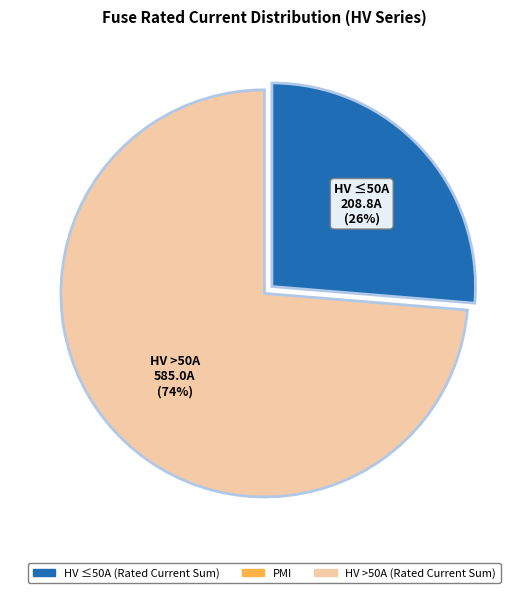

Does any single category account for the majority?

Yes